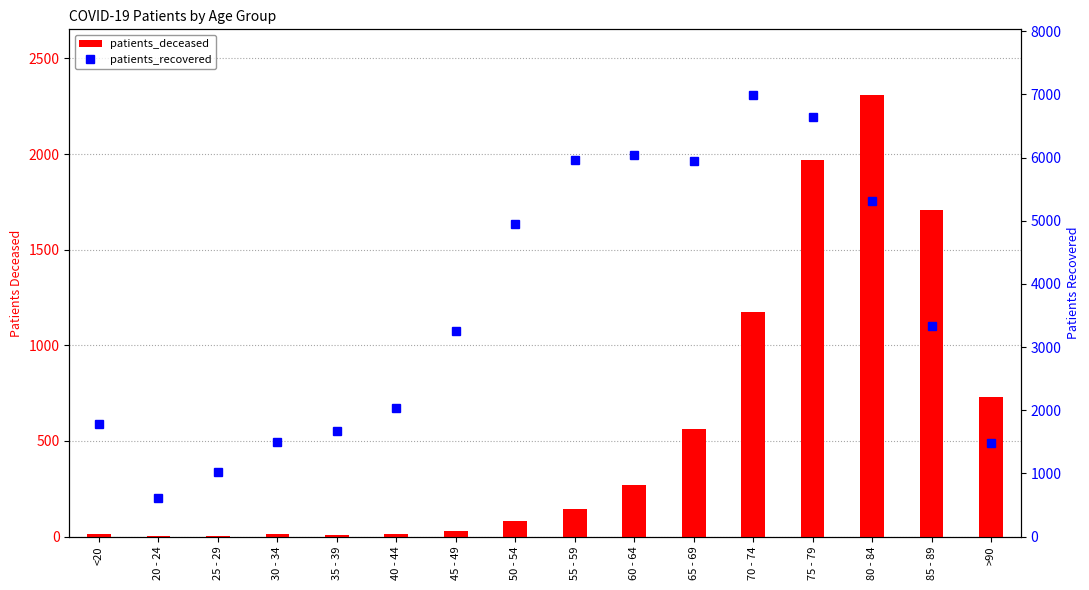

Reading left to right, extract all data points from this chart.

patients_deceased: <20=11	20 - 24=3	25 - 29=2	30 - 34=12	35 - 39=10	40 - 44=15	45 - 49=30	50 - 54=80	55 - 59=146	60 - 64=270	65 - 69=561	70 - 74=1173	75 - 79=1971	80 - 84=2306	85 - 89=1708	>90=730
patients_recovered: <20=1779	20 - 24=616	25 - 29=1026	30 - 34=1495	35 - 39=1672	40 - 44=2038	45 - 49=3254	50 - 54=4951	55 - 59=5968	60 - 64=6040	65 - 69=5937	70 - 74=6982	75 - 79=6640	80 - 84=5316	85 - 89=3330	>90=1476